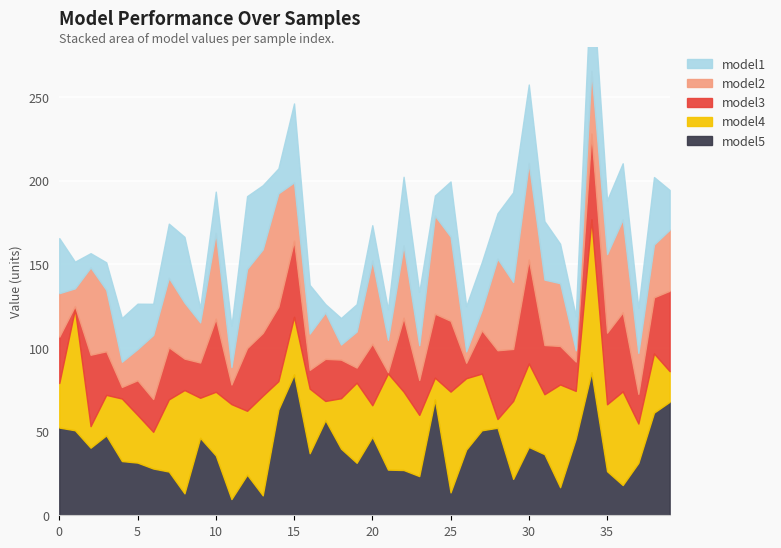

What is the sum of all model2 values?

1368.0